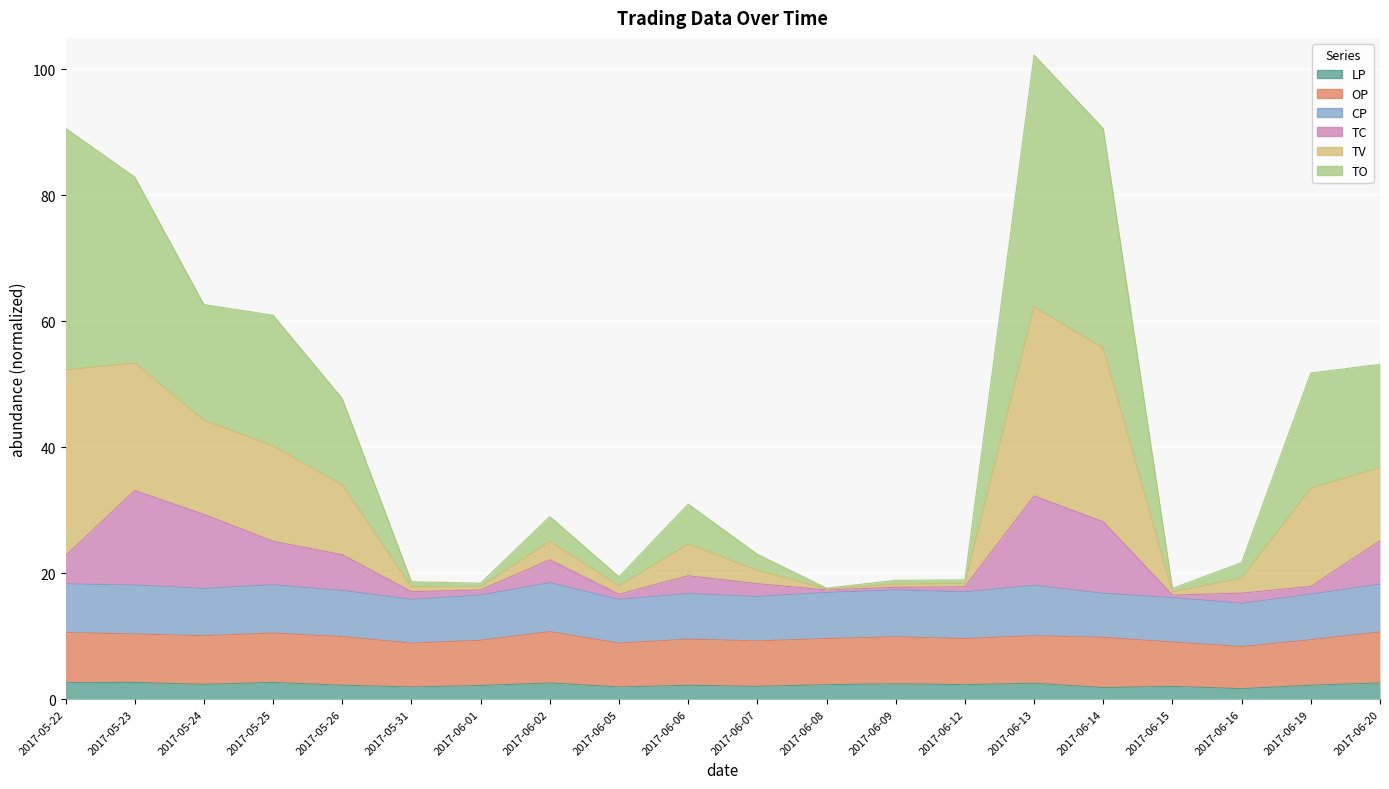

List the labels in order of LP value, smallest first.

2017-06-16, 2017-06-14, 2017-05-31, 2017-06-05, 2017-06-07, 2017-06-15, 2017-06-01, 2017-05-26, 2017-06-06, 2017-06-19, 2017-06-08, 2017-06-12, 2017-05-24, 2017-06-09, 2017-06-13, 2017-06-02, 2017-06-20, 2017-05-22, 2017-05-23, 2017-05-25